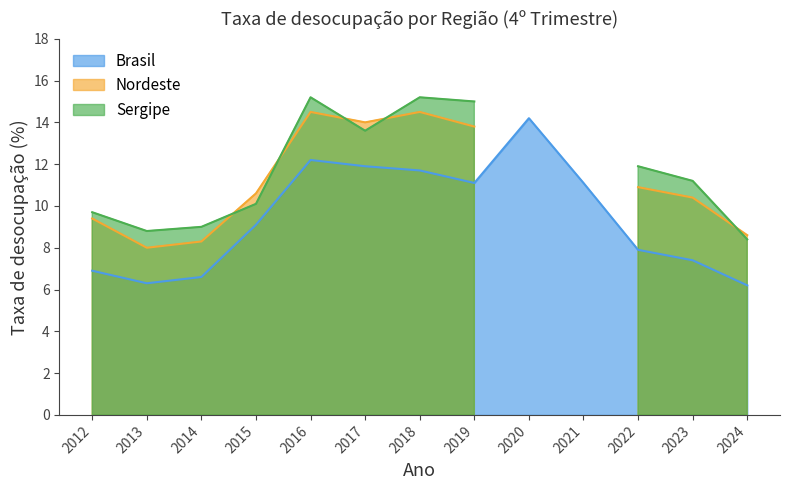

How many intersections are there between Sergipe and Nordeste?

5